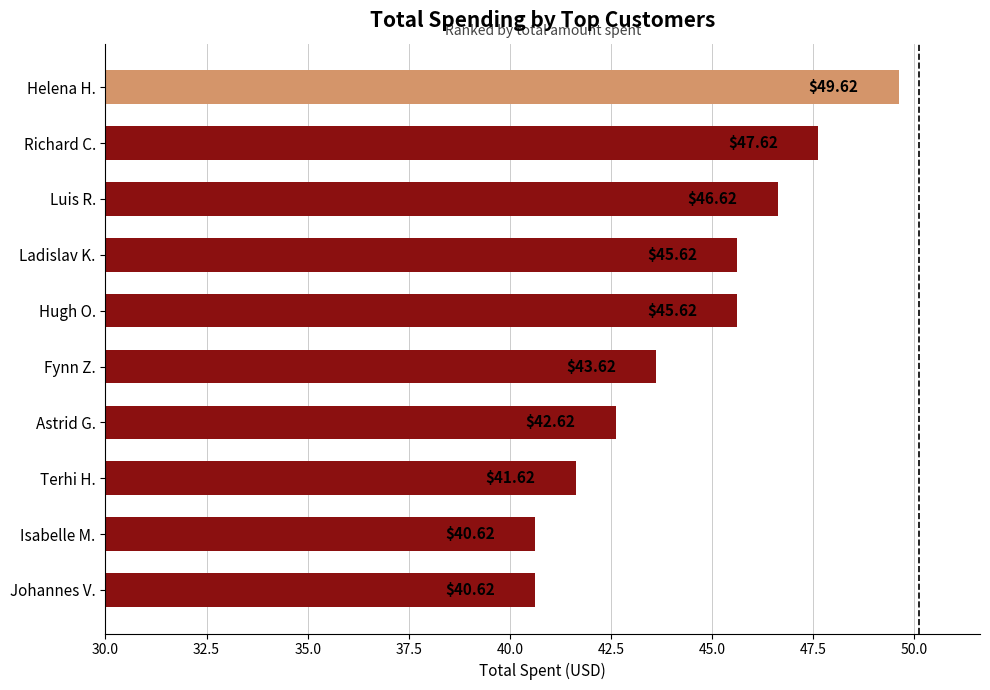

What is the change in value from Hugh O. to Fynn Z.?

-2.0